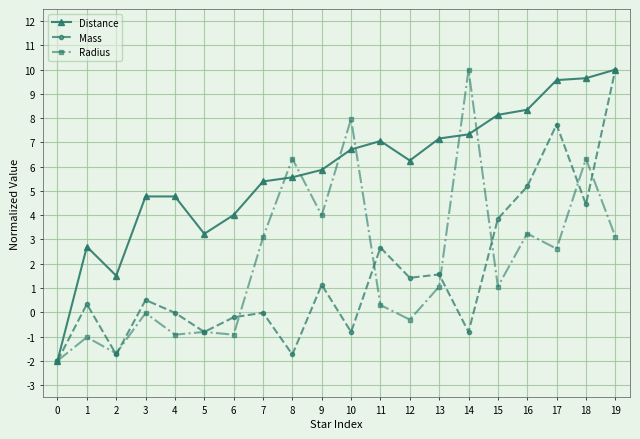

The value of Distance at 8 is 3.5. True or false?

False